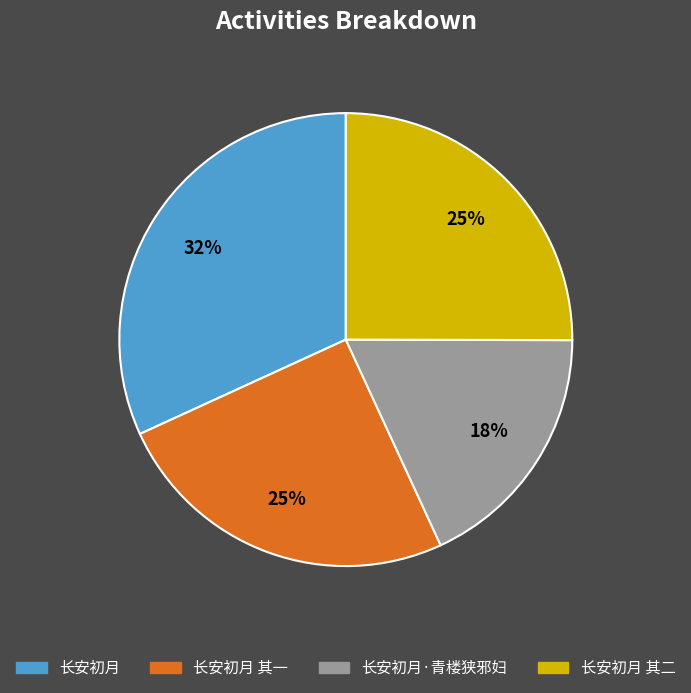

To the nearest percent, what is the average slice percentage?

25%